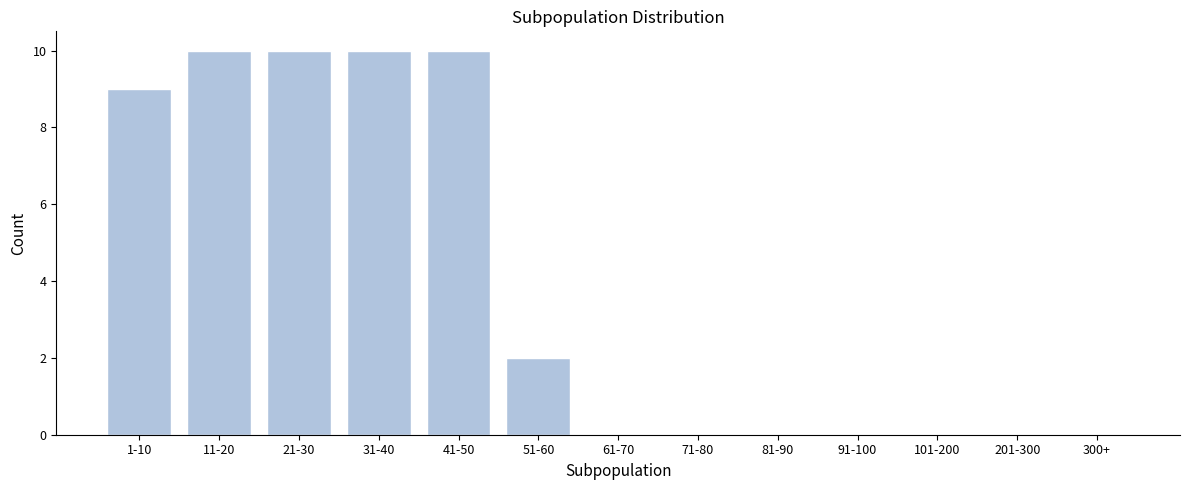

Reading left to right, extract all data points from this chart.

1-10=9	11-20=10	21-30=10	31-40=10	41-50=10	51-60=2	61-70=0	71-80=0	81-90=0	91-100=0	101-200=0	201-300=0	300+=0